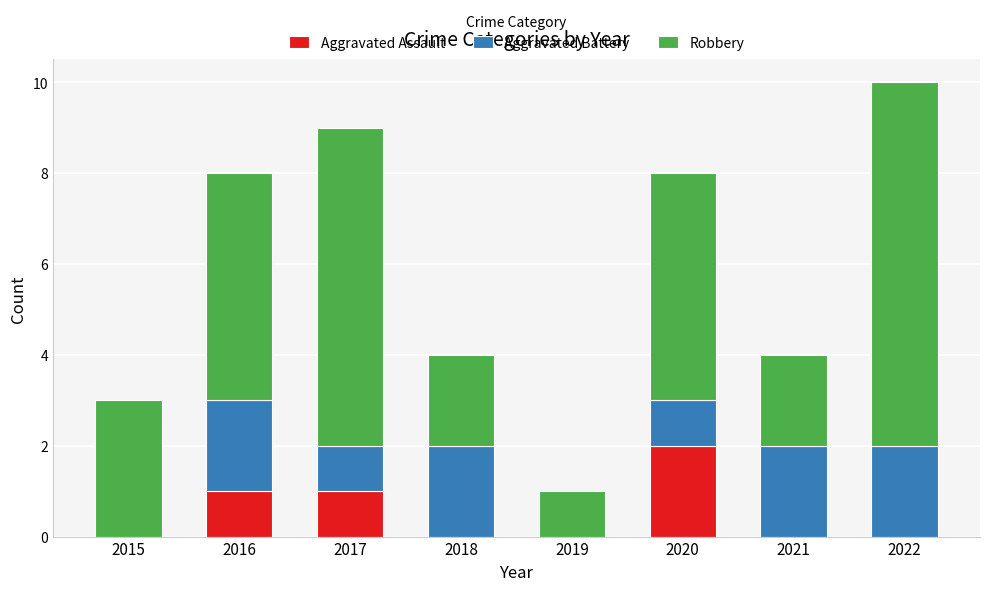

What are all the series names shown in the legend?

Aggravated Assault, Aggravated Battery, Robbery